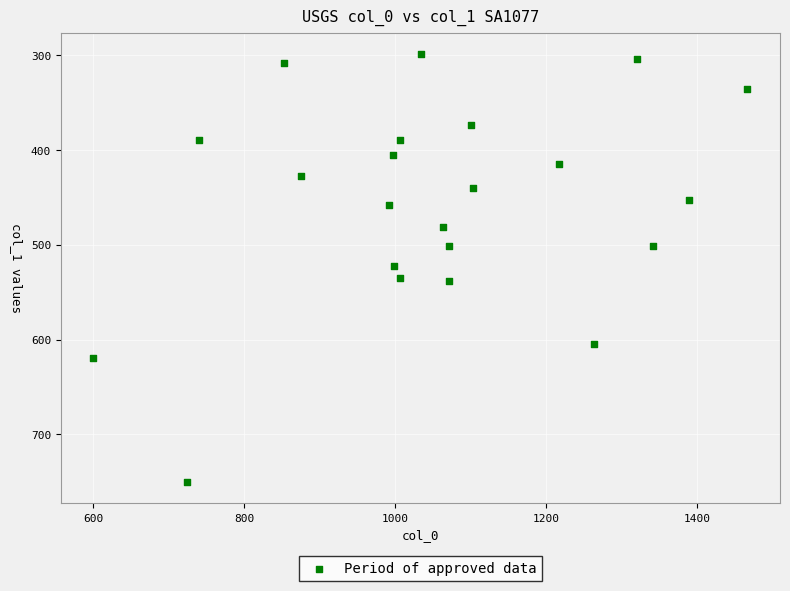

What is the range of Y values (max minus min)?

451.7